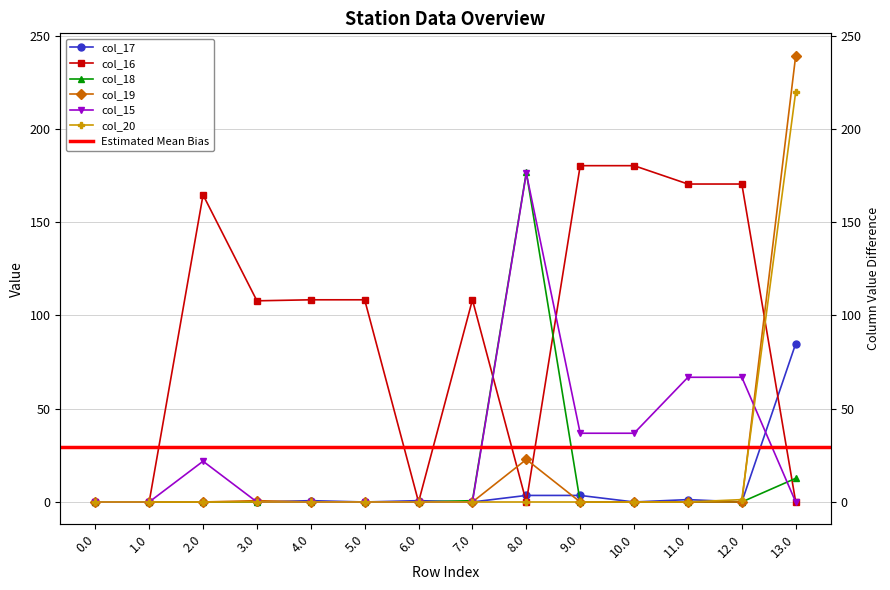

What is the spread (max minus min) of values at 5.0?

108.4